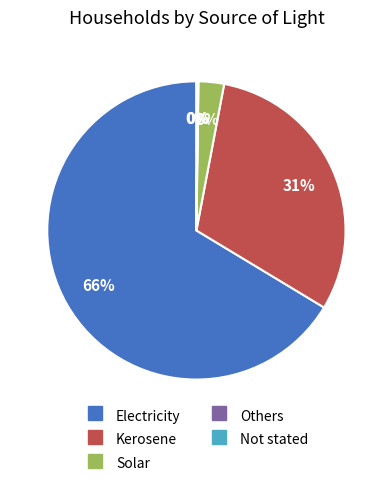

The Kerosene slice represents 31% of the pie. True or false?

True